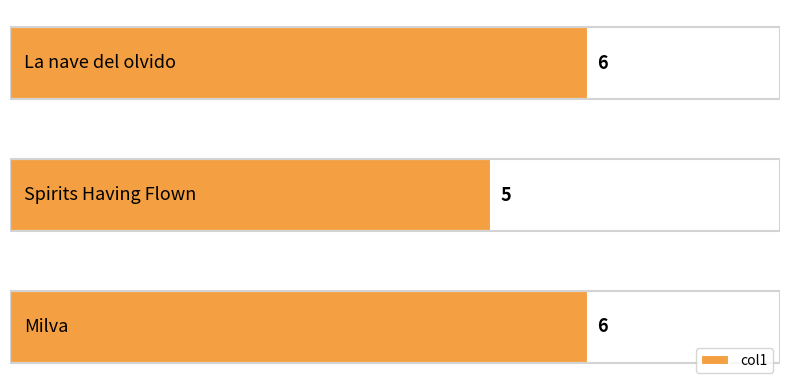

Count the values in the range 5 to 6.

3